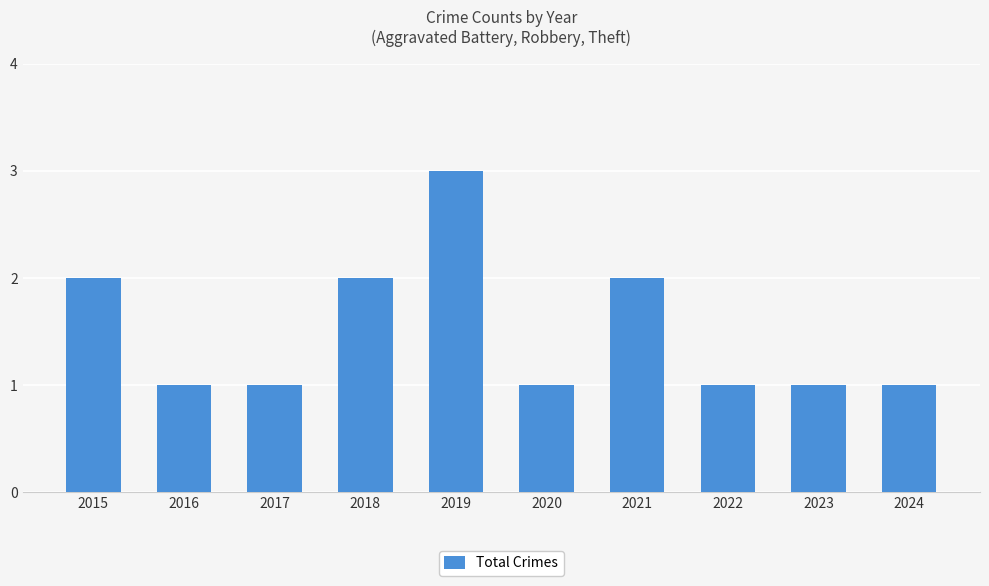

What is the difference between the maximum and second lowest values?

2